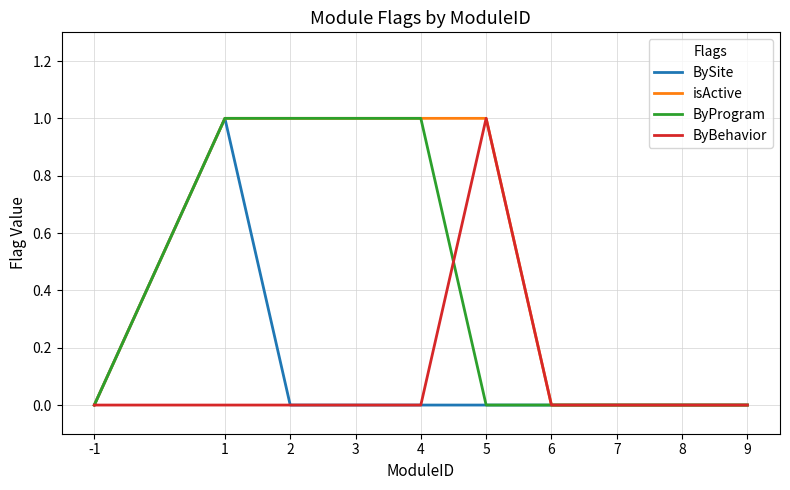

Does the chart have visible grid lines?

Yes